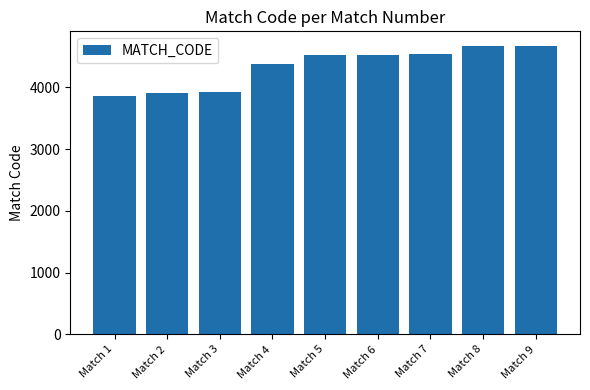

True or false: the data shows 6324 at Match 3.

False